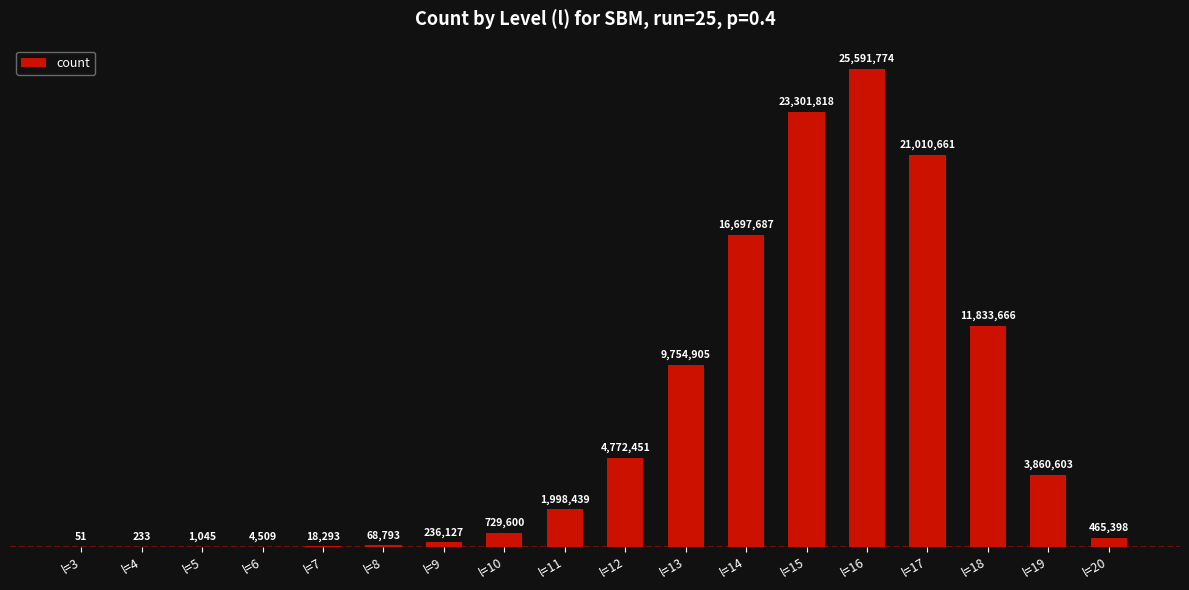

Reading left to right, extract all data points from this chart.

l=3=51	l=4=233	l=5=1045	l=6=4509	l=7=18293	l=8=68793	l=9=236127	l=10=729600	l=11=1998439	l=12=4772451	l=13=9754905	l=14=16697687	l=15=23301818	l=16=25591774	l=17=21010661	l=18=11833666	l=19=3860603	l=20=465398